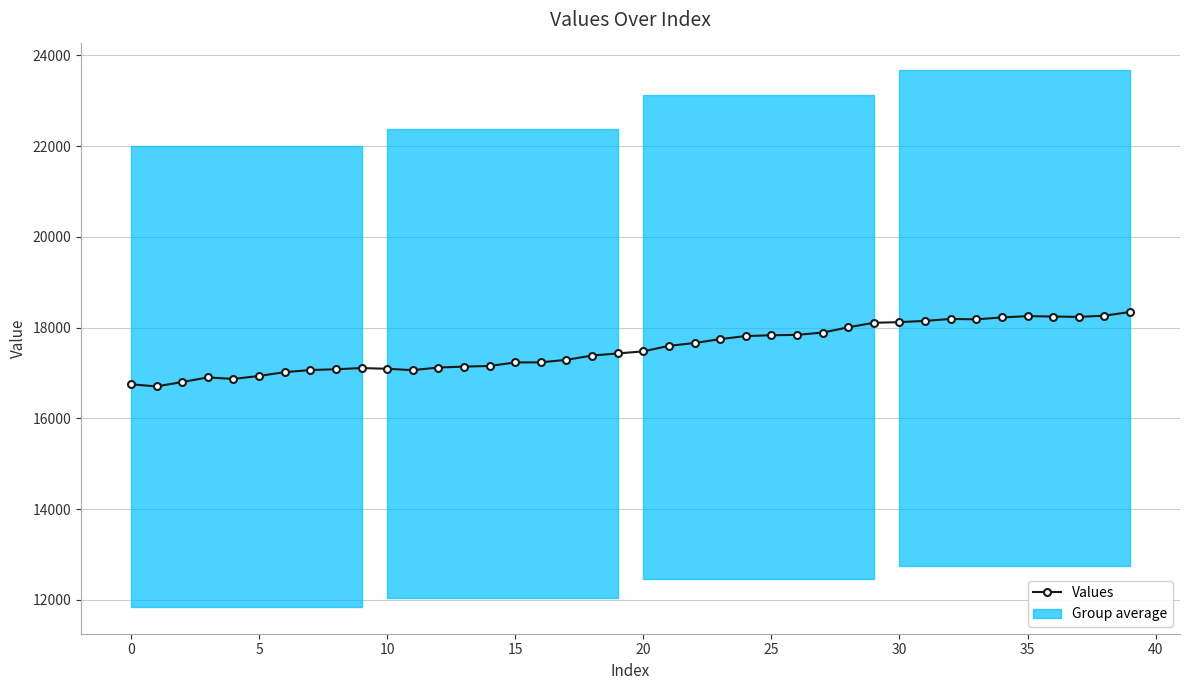

Which has a higher value, 18 or 36?

36